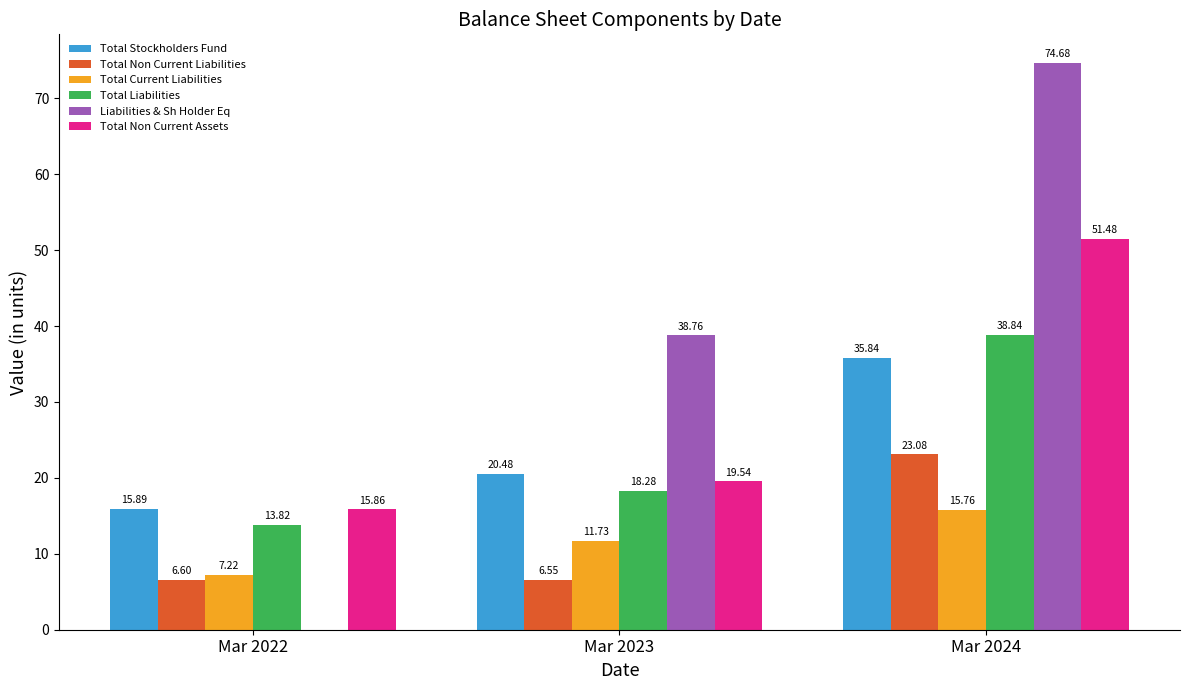

Which series has the largest range (max minus min)?

Liabilities & Sh Holder Eq